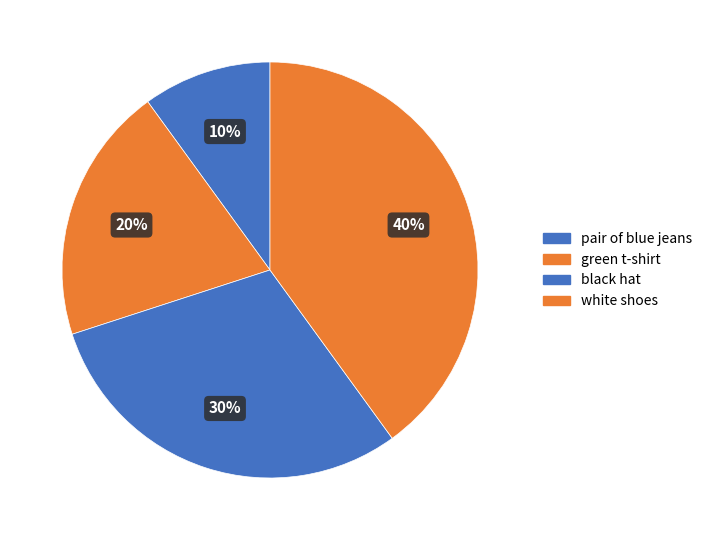

Between white shoes and pair of blue jeans, which is larger?

white shoes